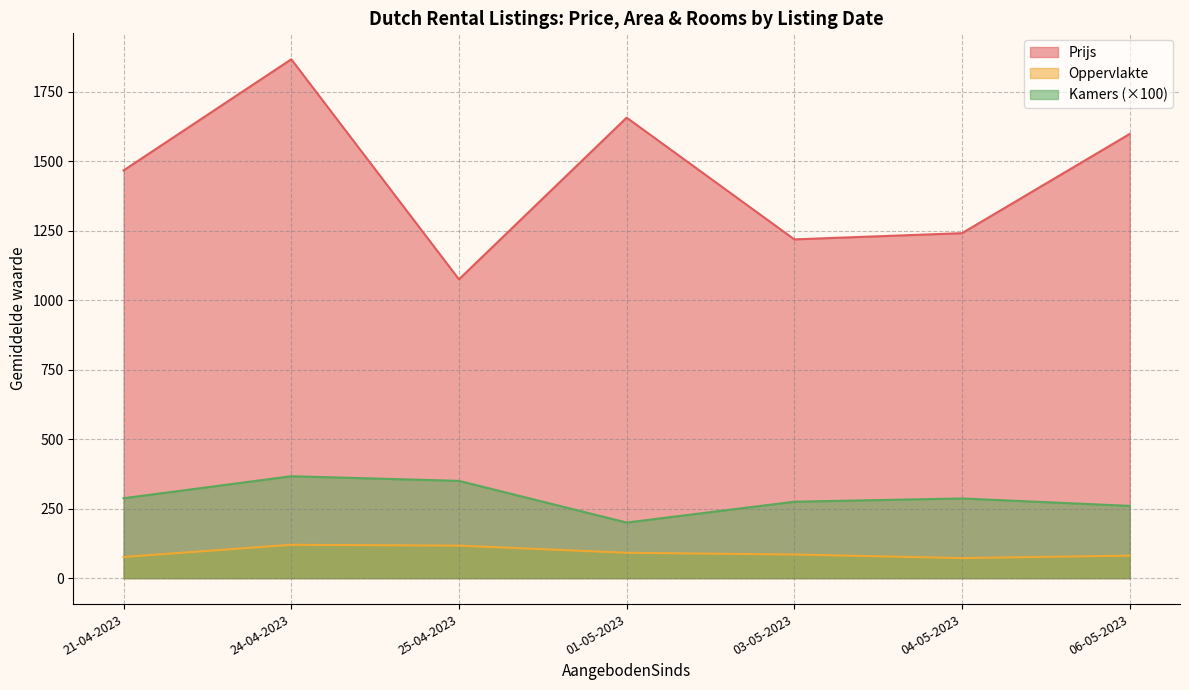

True or false: Kamers and Oppervlakte cross at least once.

False